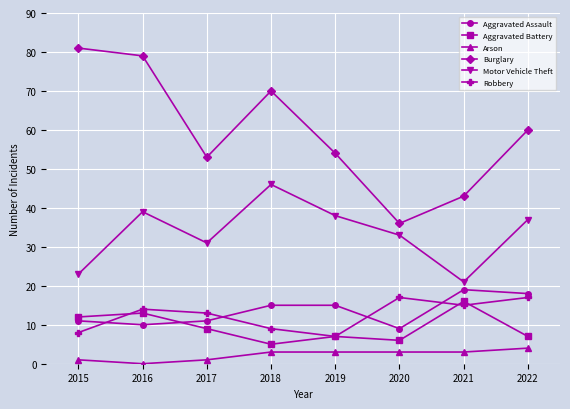

The Aggravated Assault series shows 6 at 2017. True or false?

False